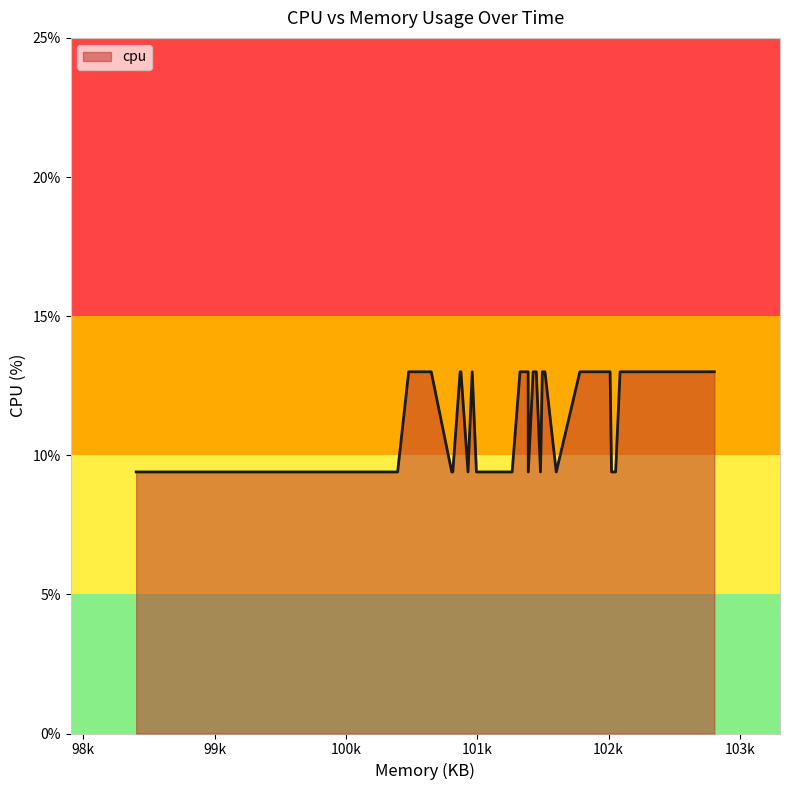

How many lines are shown in the chart?

1